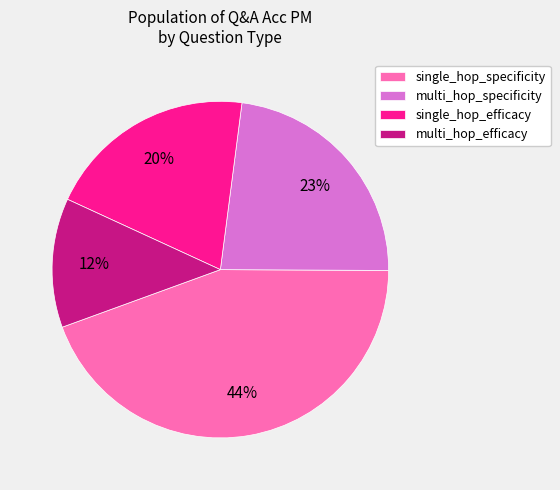

Is it true that multi_hop_efficacy is 12% of the pie?

True